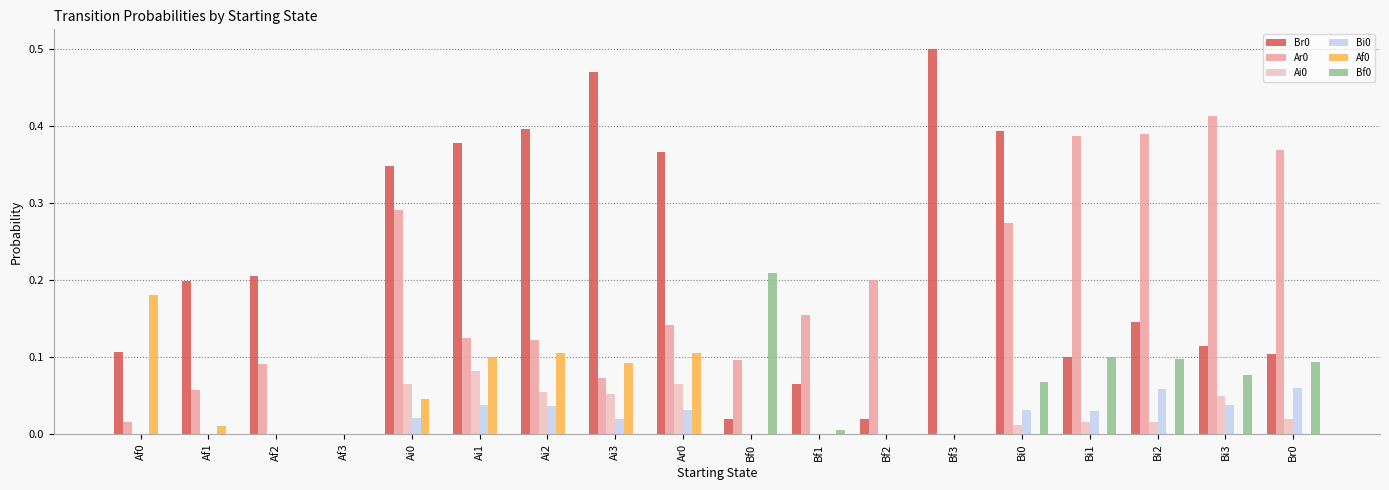

At which category does the chart reach its peak across all series?

Bf3